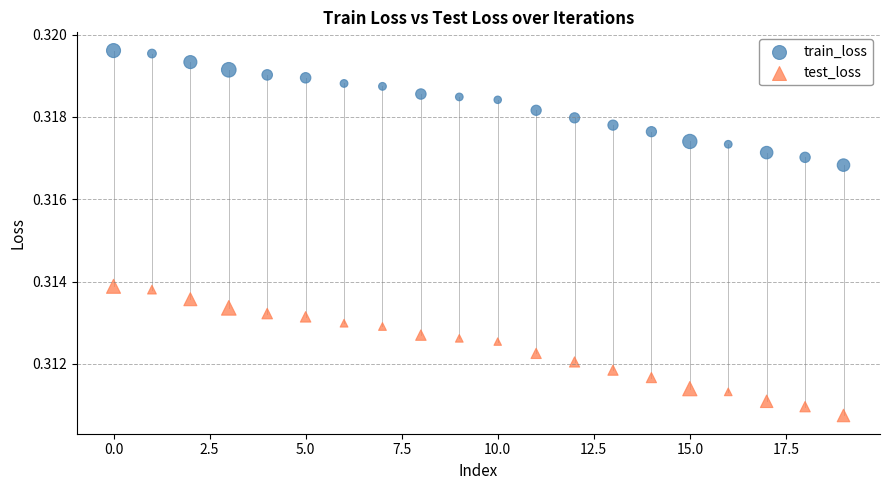

Which series contains the highest Y value?

train_loss